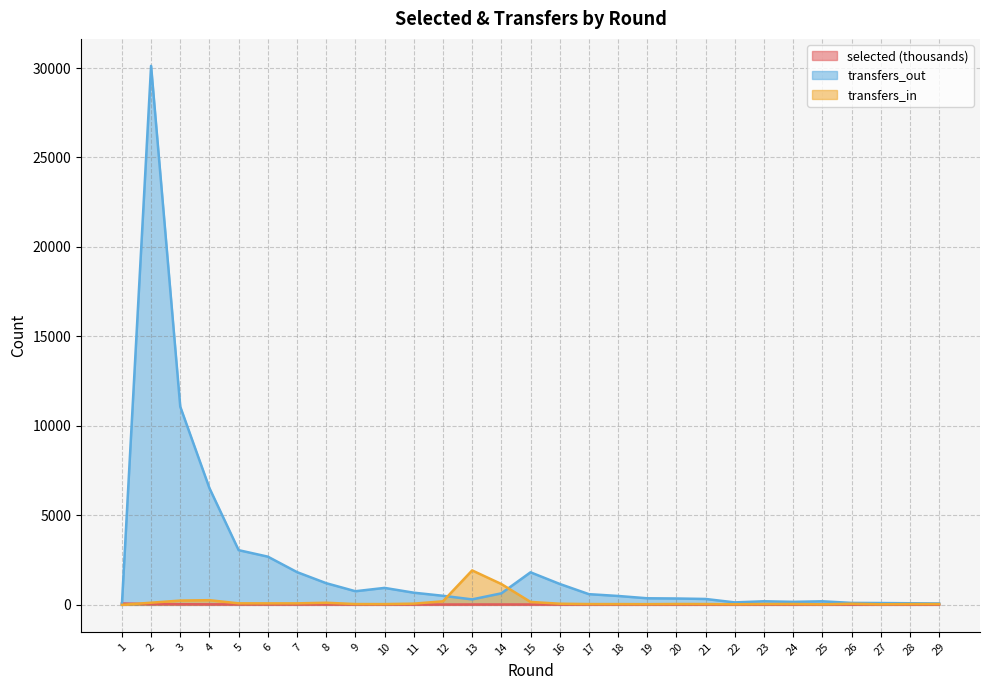

At 15, list the series in order from smallest to largest.

selected, transfers_in, transfers_out